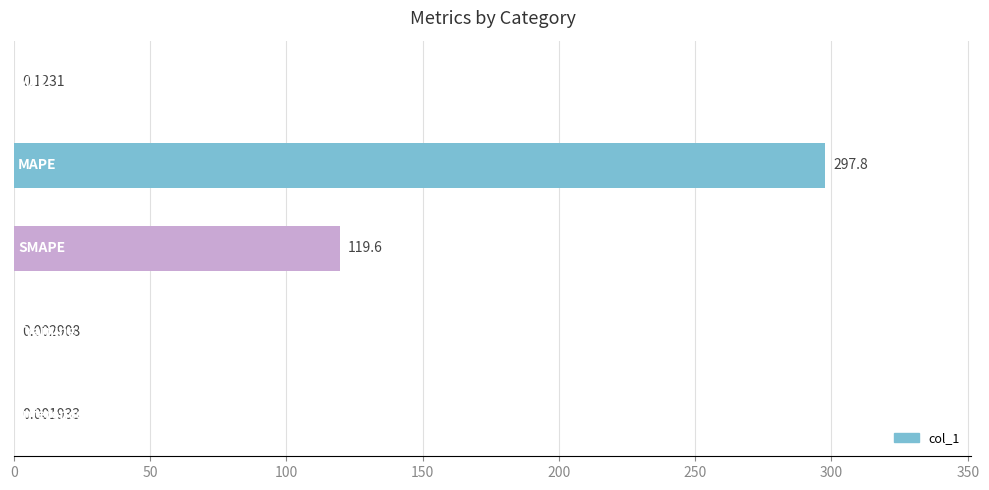

How many distinct data groups are displayed?

1